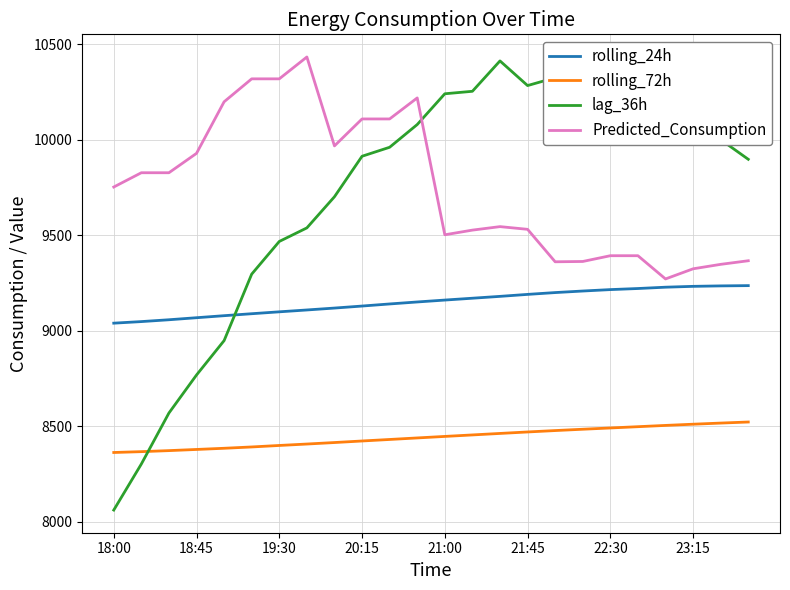

Which series has the largest range (max minus min)?

lag_36h